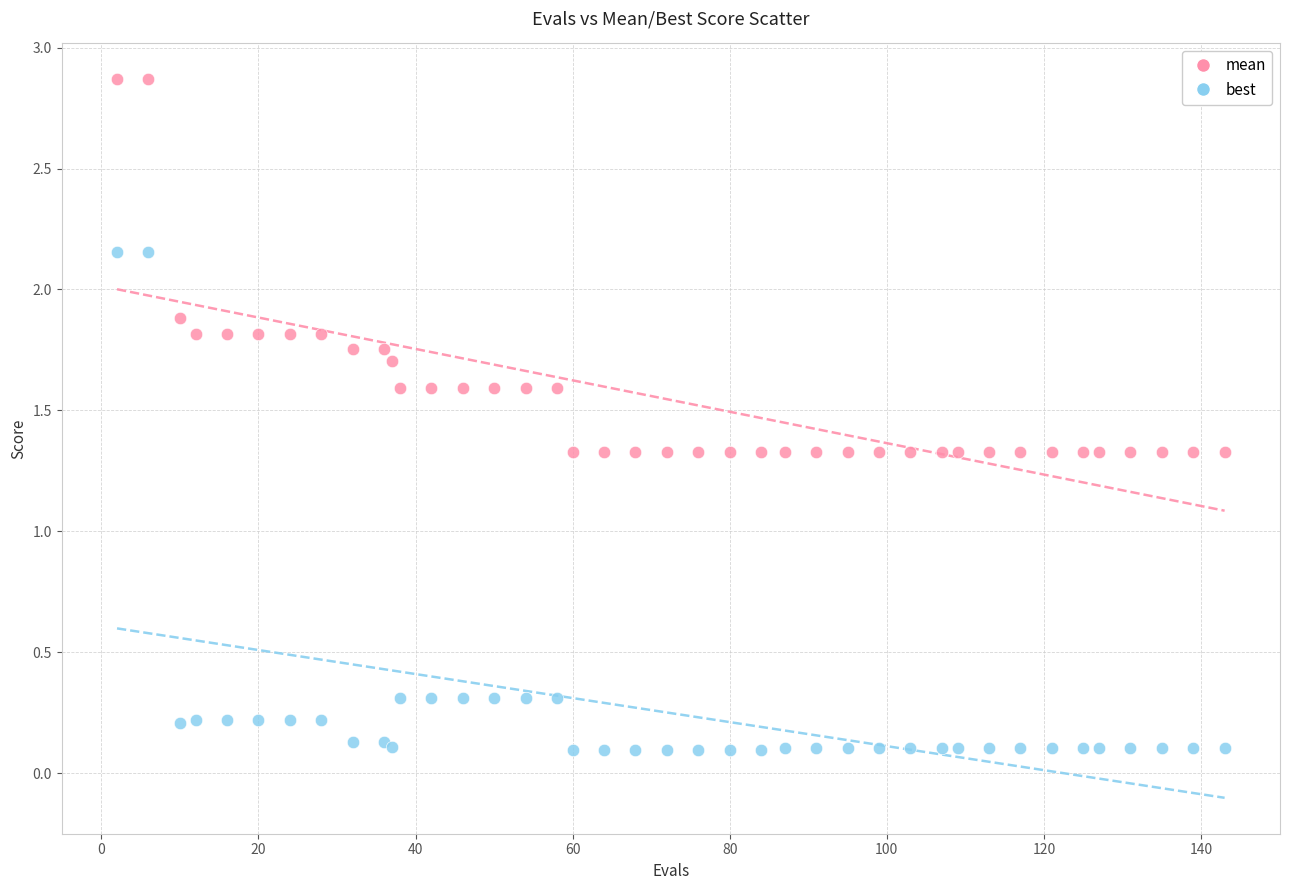

In the mean series, what Y value is closest to 2?

1.9